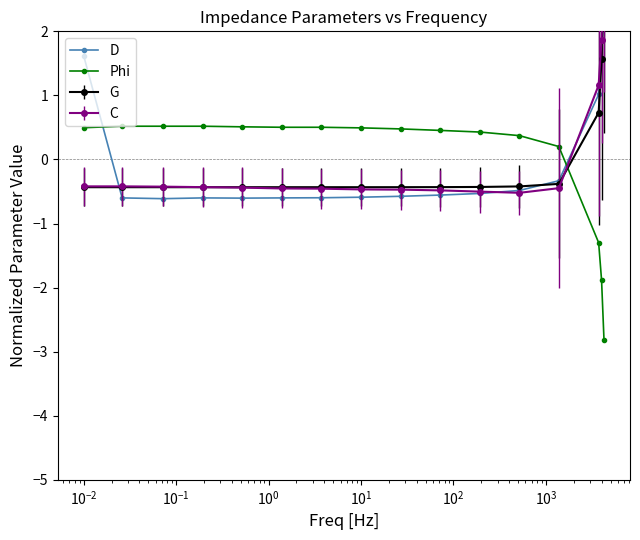

What is the value of the Phi point at the 6th from the left?

0.5